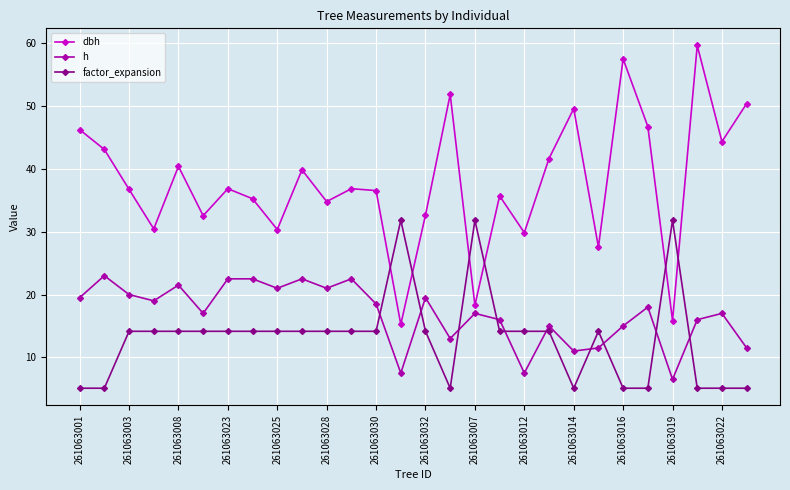

How many data points in dbh are above 36?

16